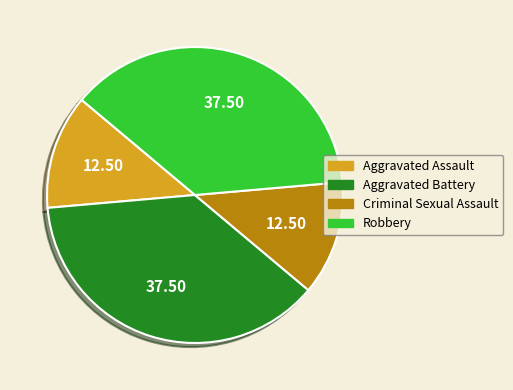

Is there any slice that represents more than half of the pie?

No